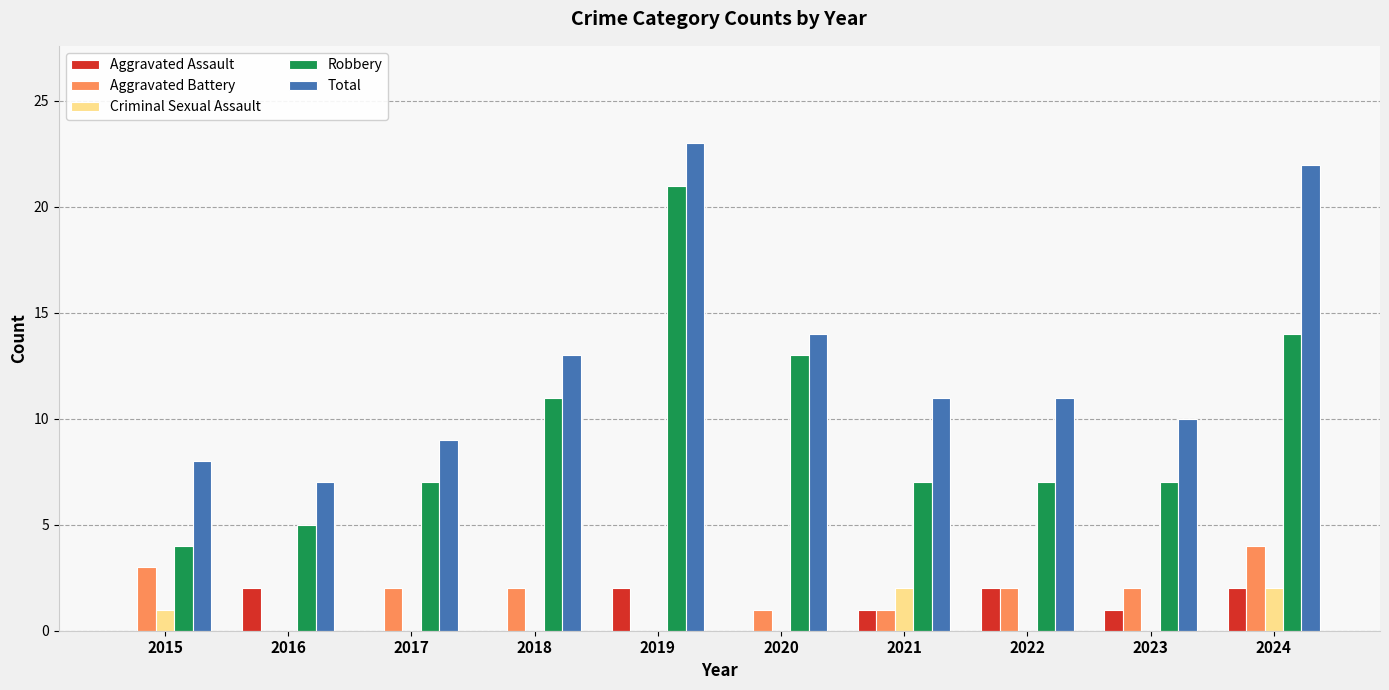

How many distinct data groups are displayed?

5